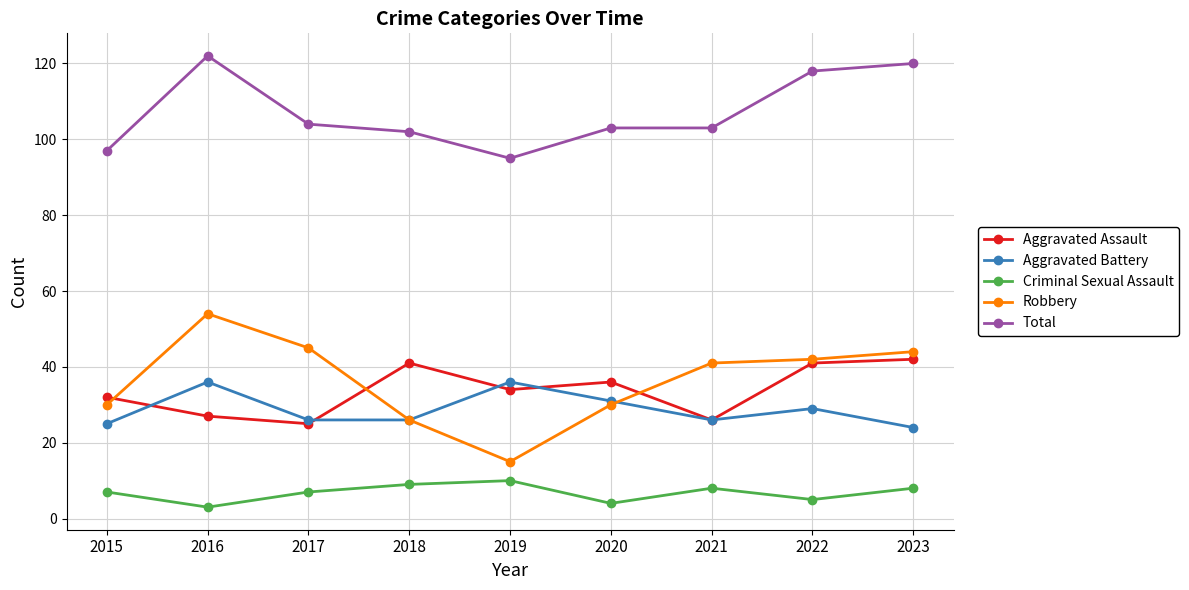

What is the value of the Criminal Sexual Assault point at the 8th from the left?

5